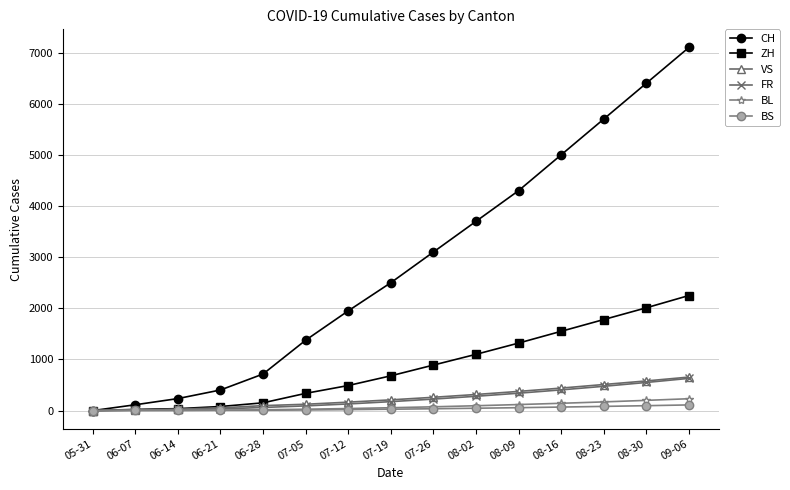

Between 06-28 and 08-23, which series saw the biggest shift?

CH